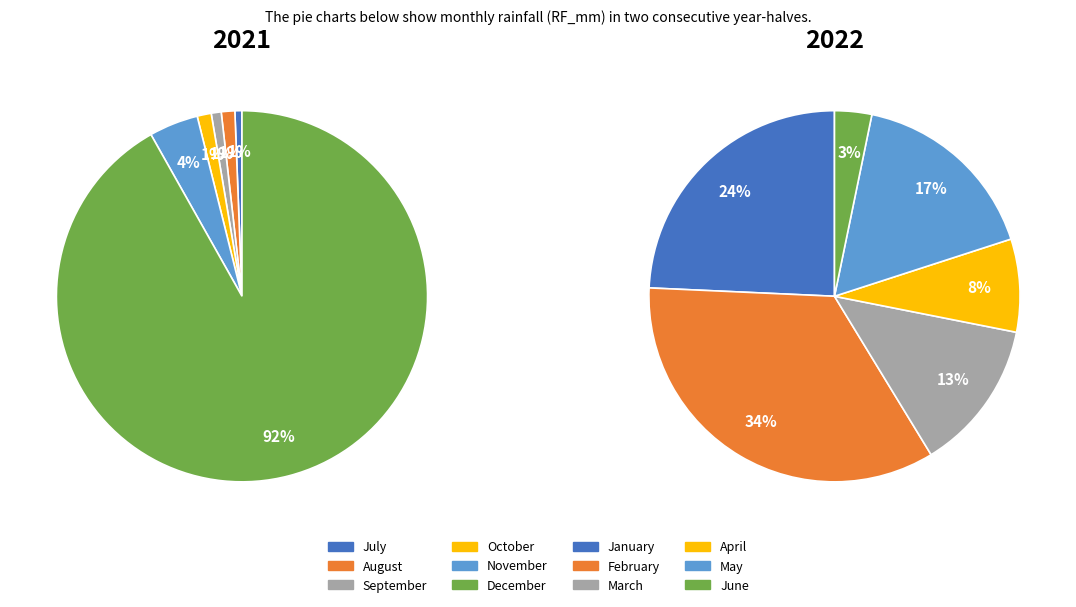

How many segments does this pie chart have?

6